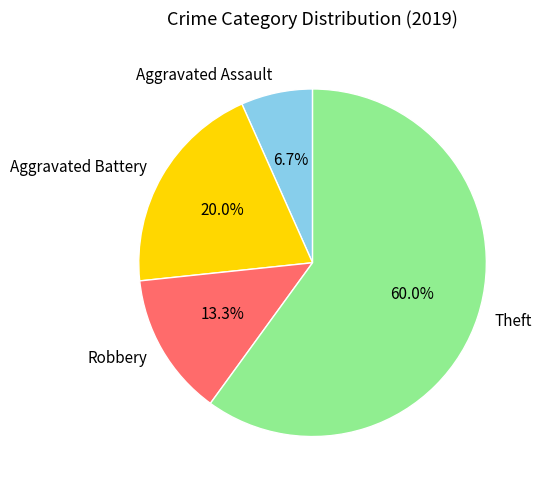

Does any single category account for the majority?

Yes